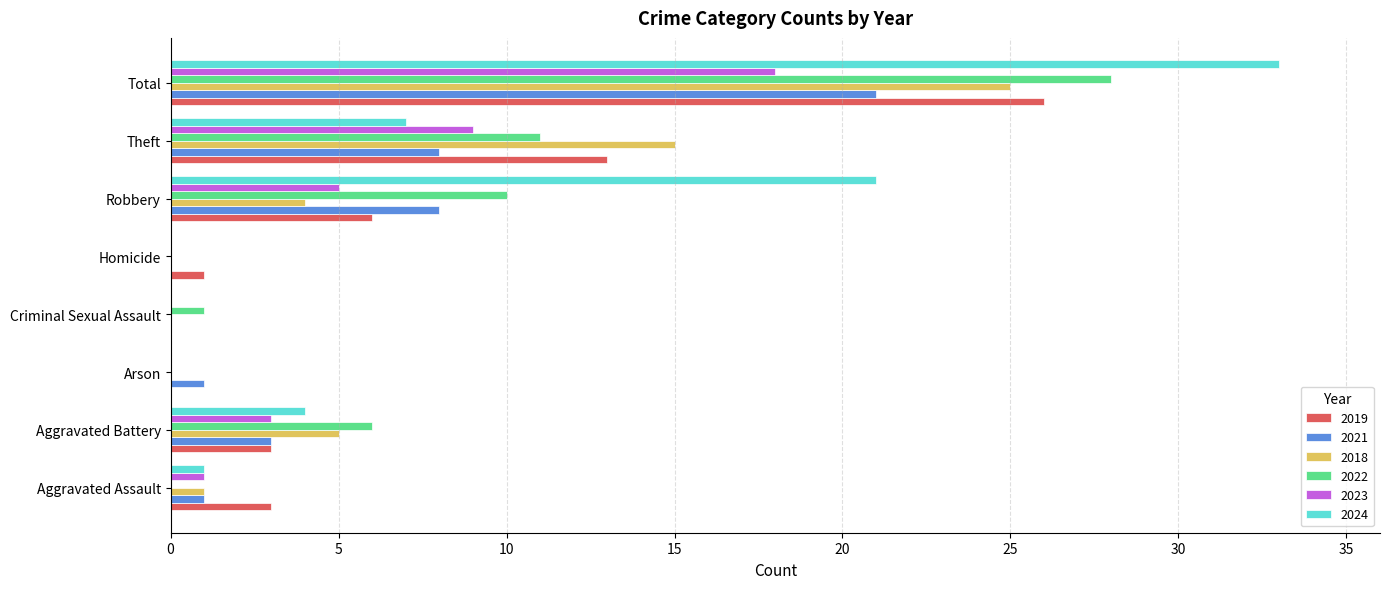

What is the sum of all 2019 values?

52